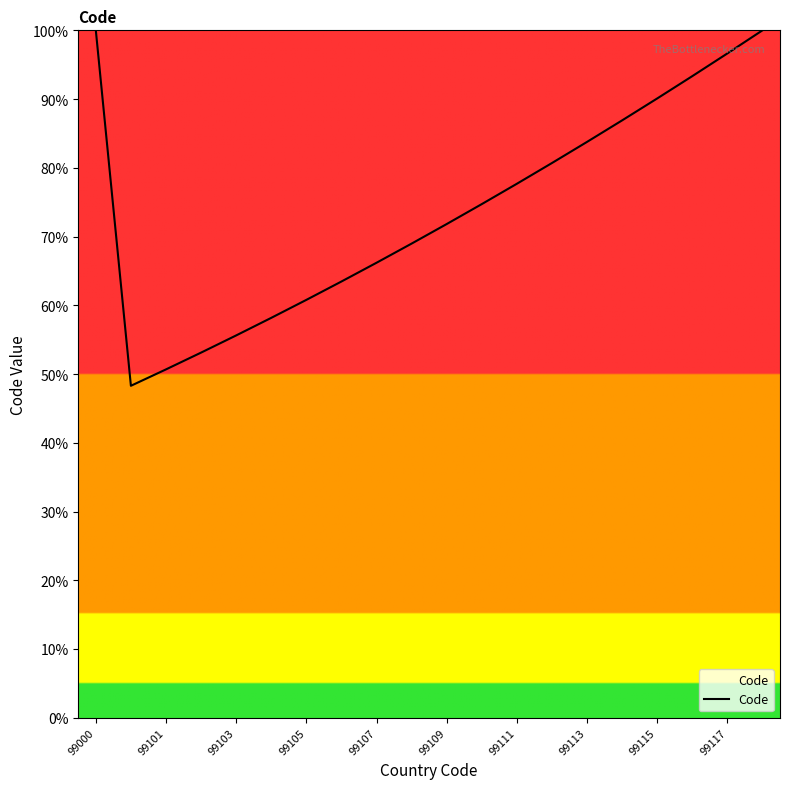

Reading left to right, transcribe all the data shown in this chart.

100.0	48.3	50.7	53.1	55.6	58.2	60.8	63.5	66.2	69.0	71.8	74.7	77.7	80.7	83.8	86.9	90.1	93.3	96.6	100.0